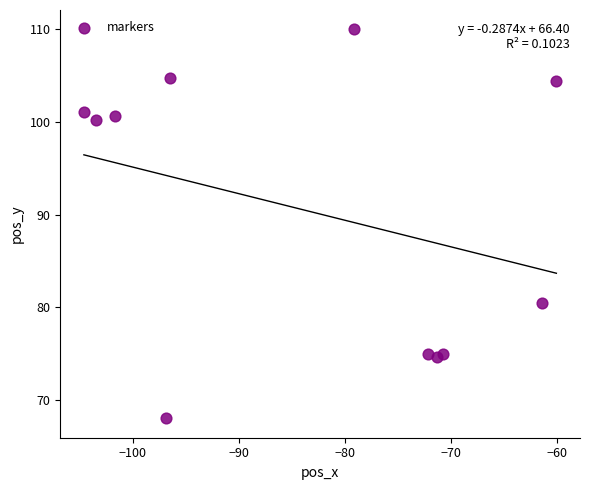

What is the average Y value?

90.4